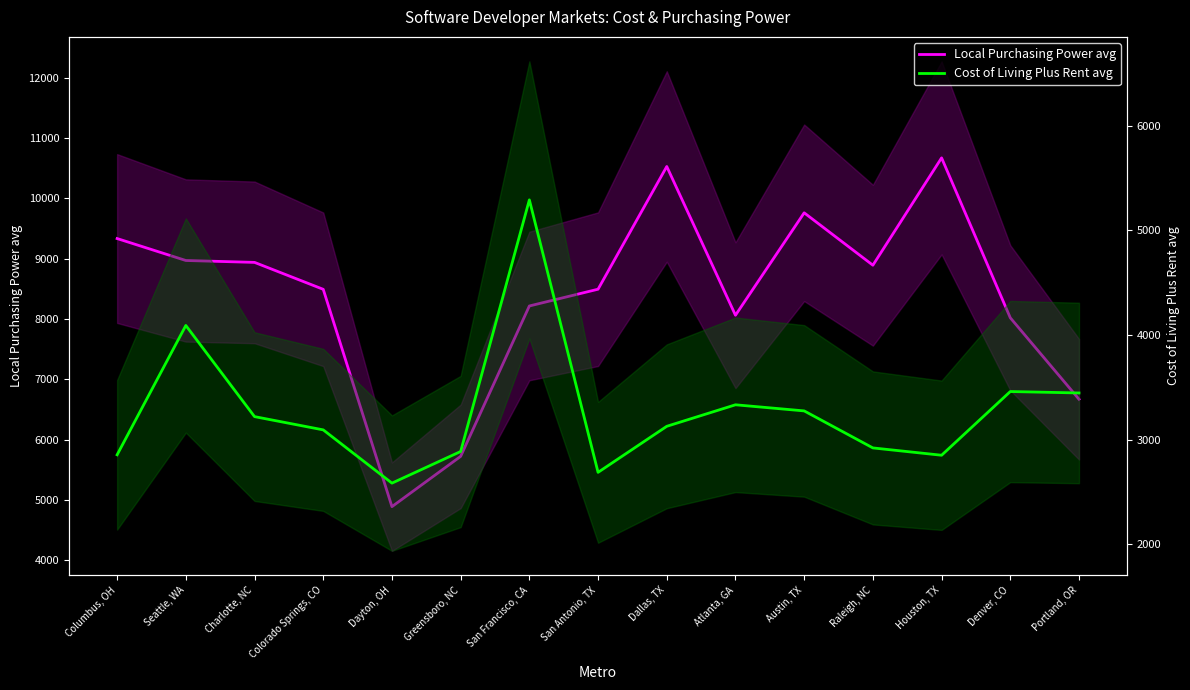

List the labels in order of Cost of Living Plus Rent avg value, smallest first.

Dayton, OH, San Antonio, TX, Houston, TX, Columbus, OH, Greensboro, NC, Raleigh, NC, Colorado Springs, CO, Dallas, TX, Charlotte, NC, Austin, TX, Atlanta, GA, Portland, OR, Denver, CO, Seattle, WA, San Francisco, CA